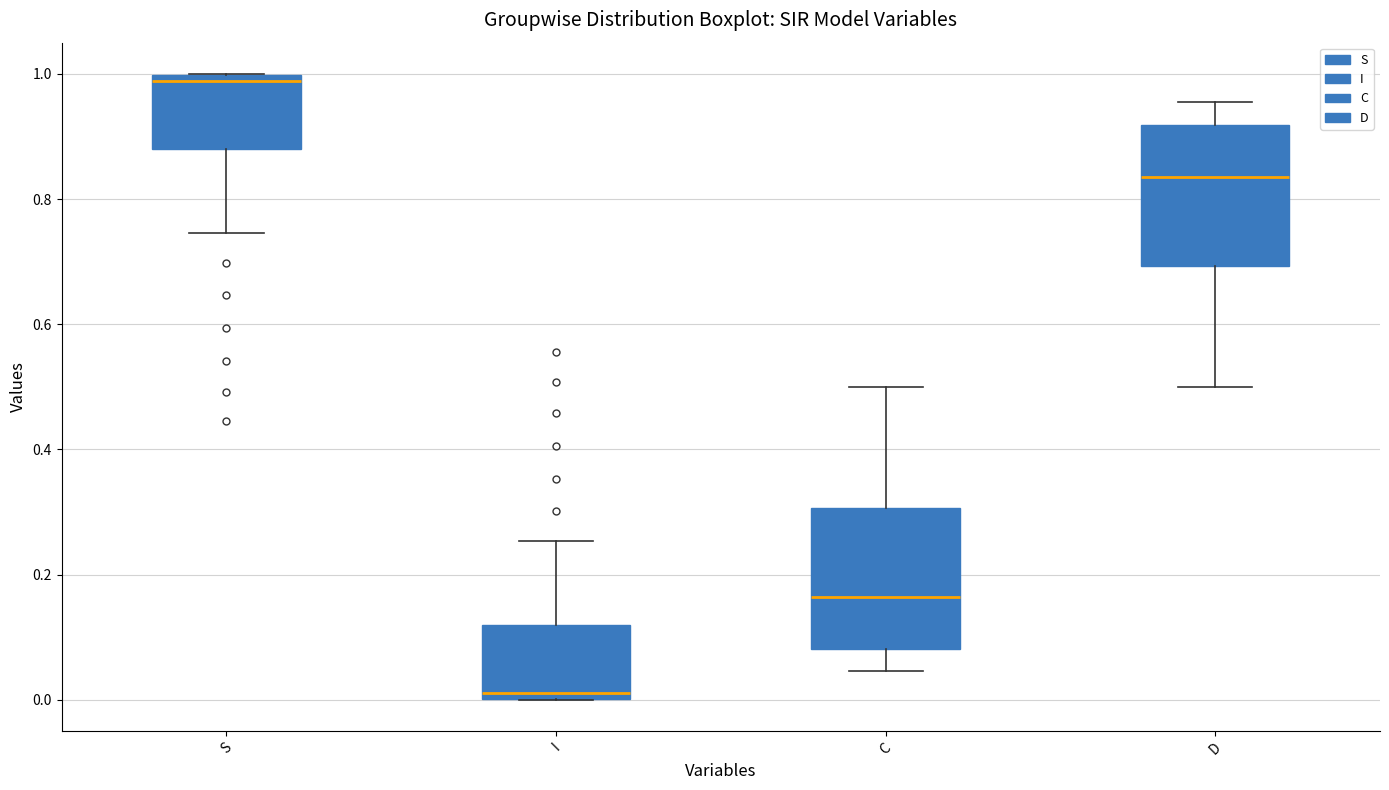

Which box has the highest median line?

S